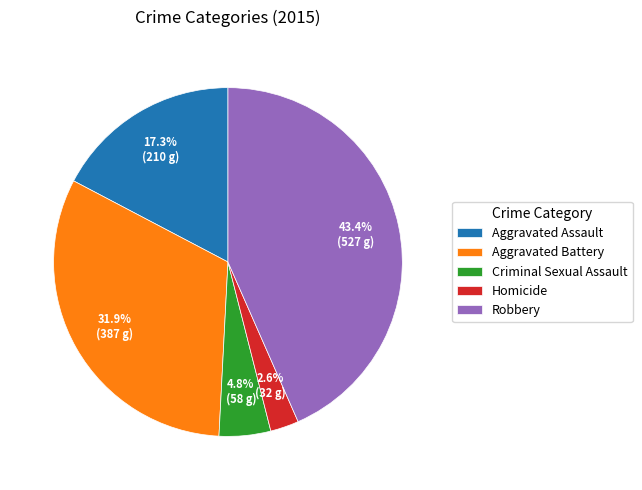

How many slices are in this pie chart?

5